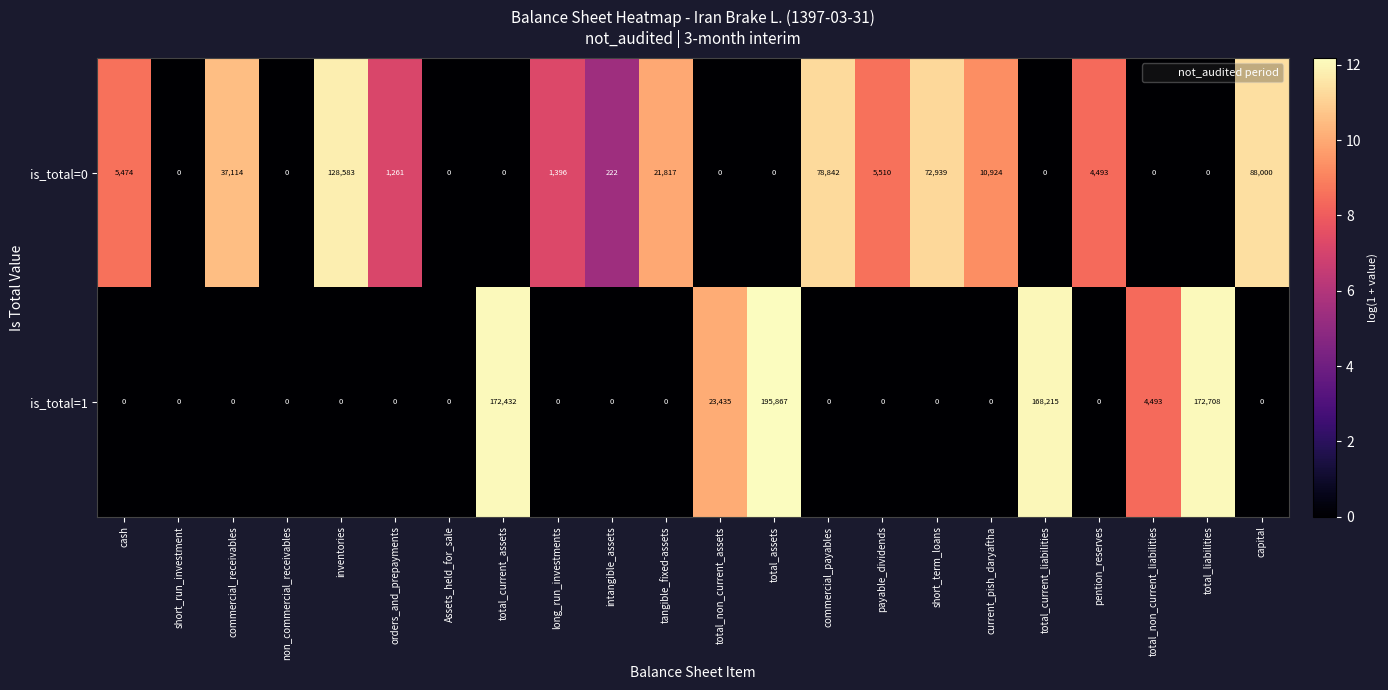

What is the average value of the is_total=0 series?

20753